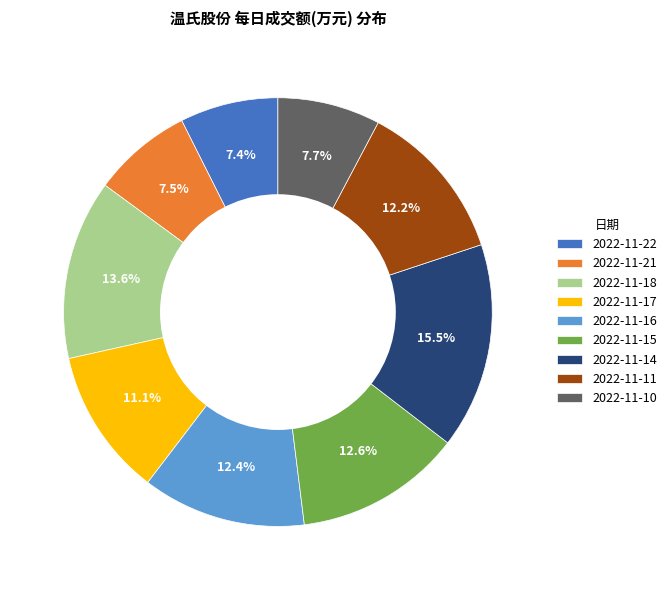

Does any single category account for the majority?

No